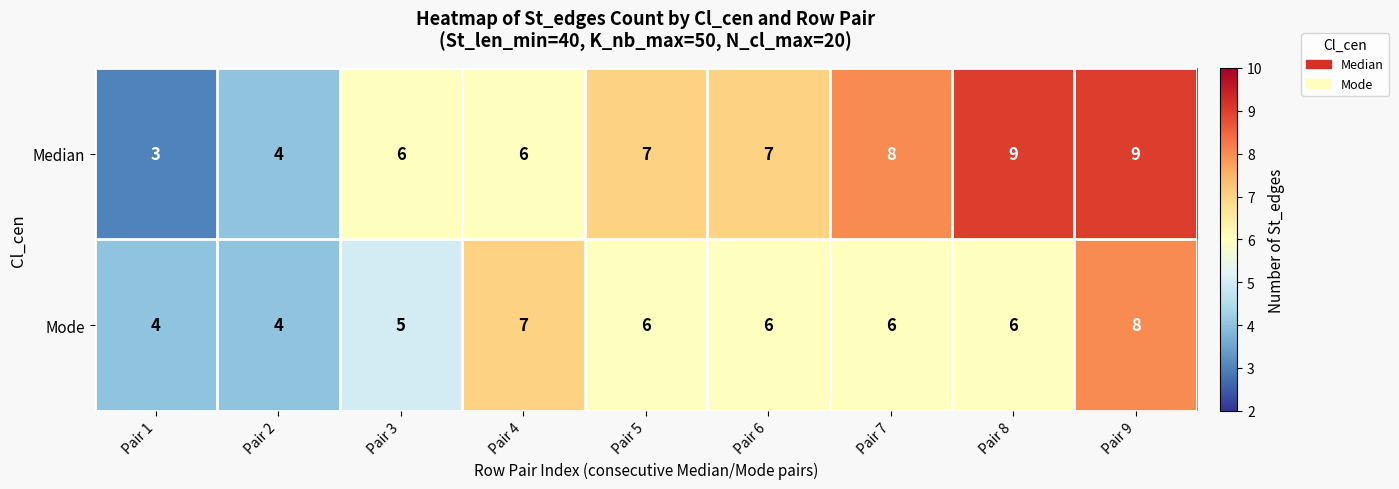

Is it true that Mode equals 2 at Pair 6?

False